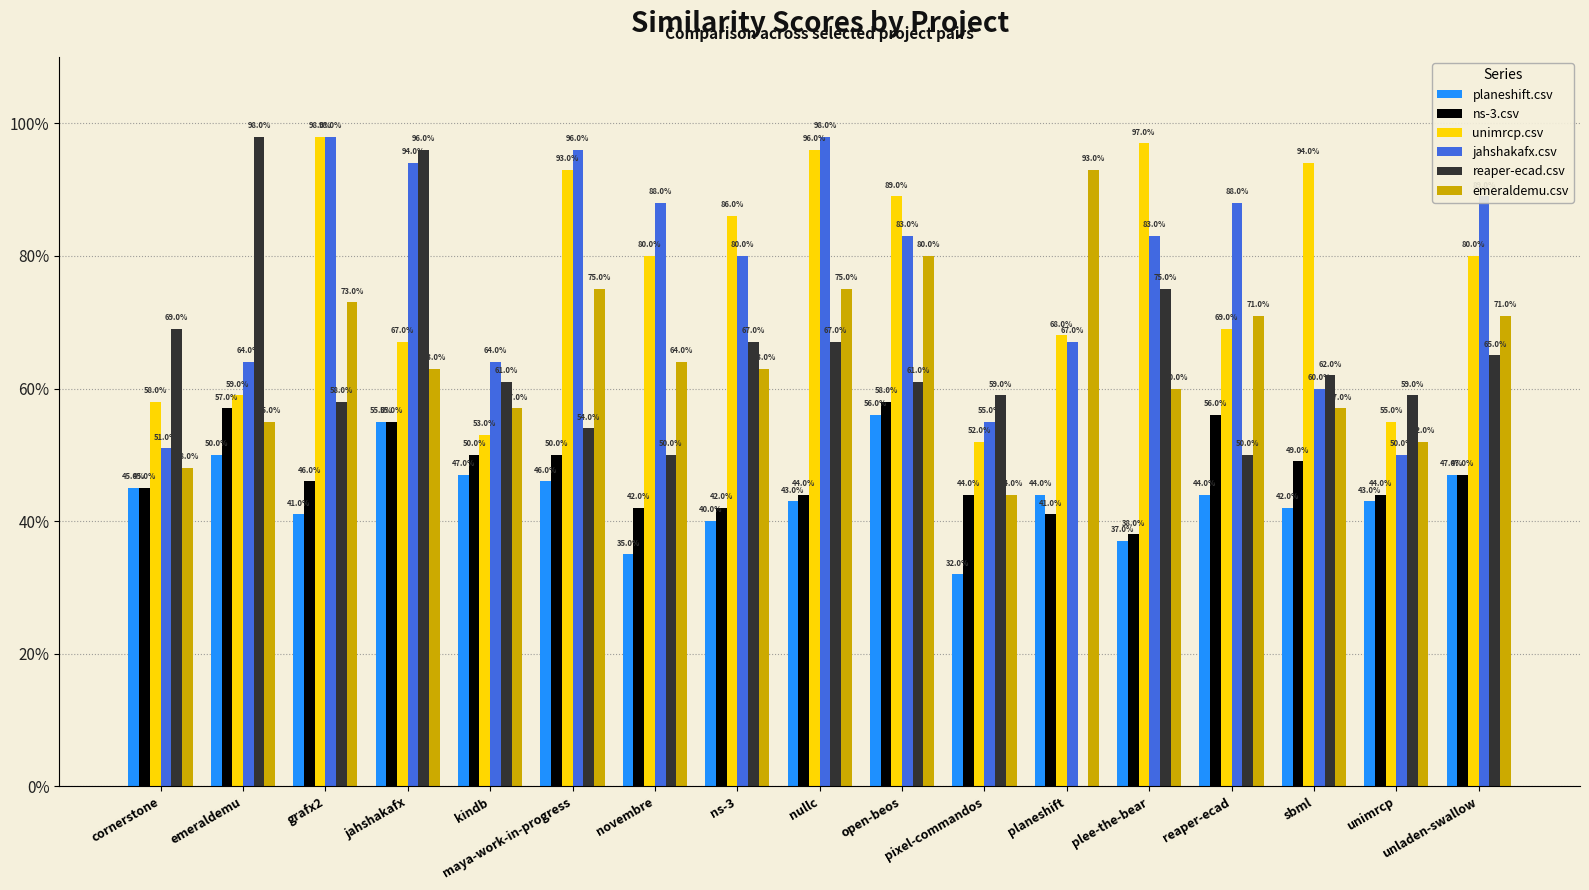

What is the total value across all series at sbml?

3.6